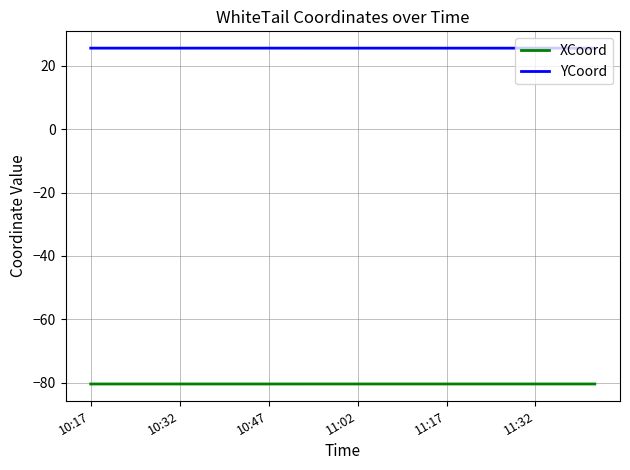

True or false: YCoord and XCoord intersect in this chart.

False